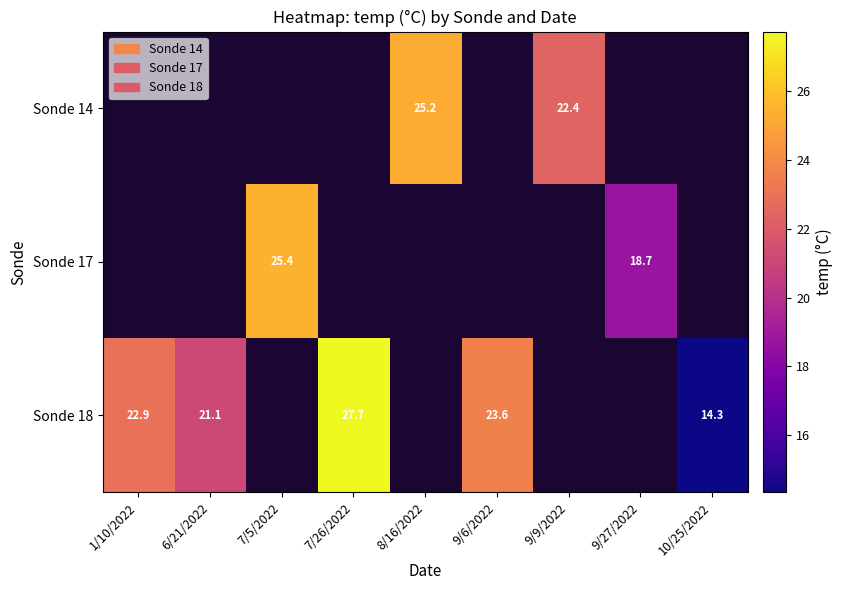

The Sonde 18 series shows 17.5 at 7/26/2022. True or false?

False